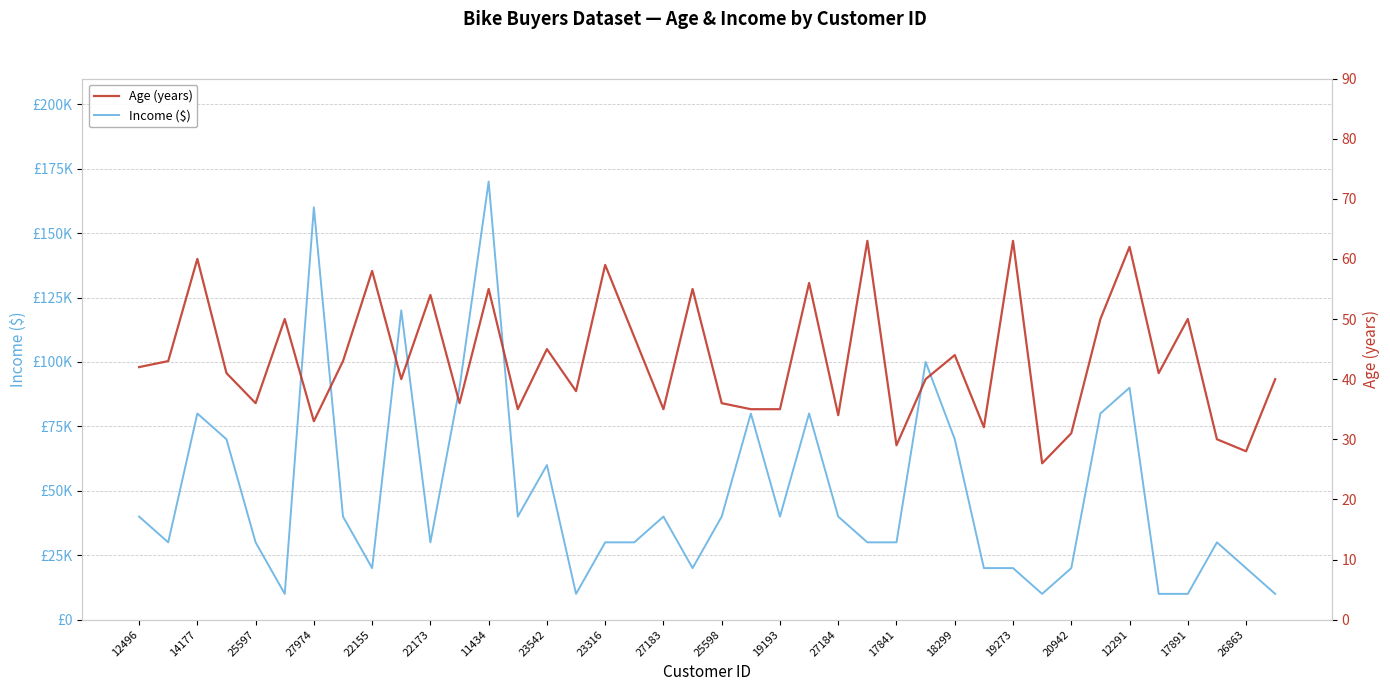

What is the difference between the maximum and minimum values in the Income ($) series?

160000